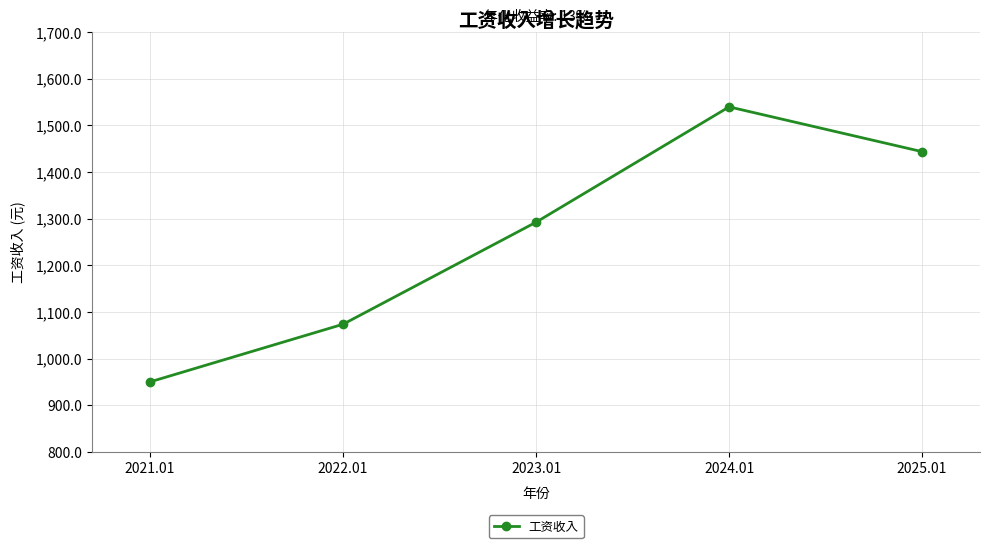

True or false: the data has more than 1 interior local peaks.

False